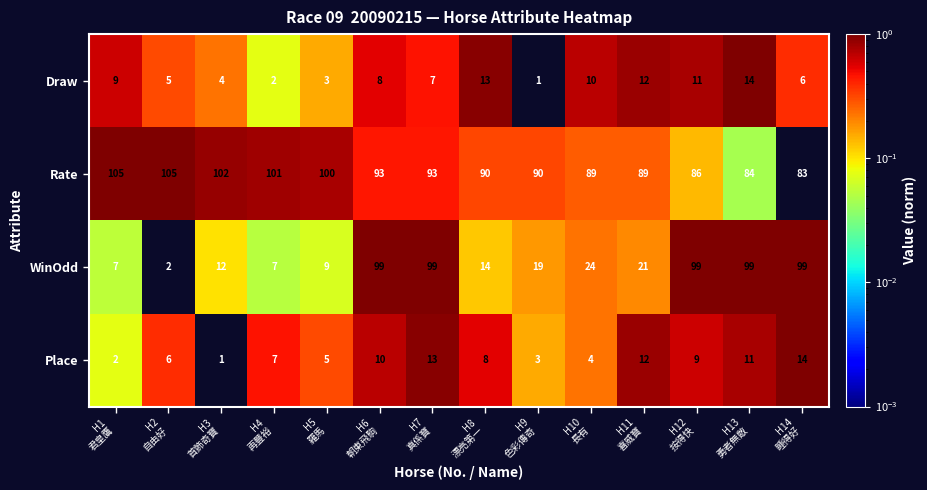

What is the spread (max minus min) of values at H3
首飾奇寶?

101